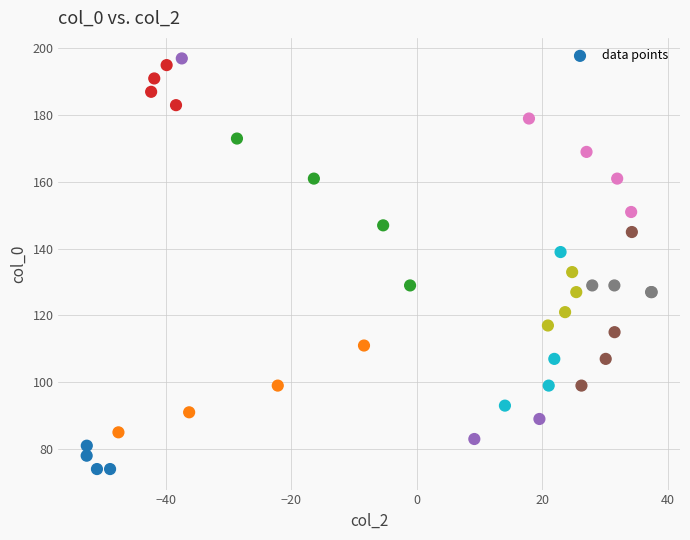

What Y value in the scatter plot is closest to 135?

133